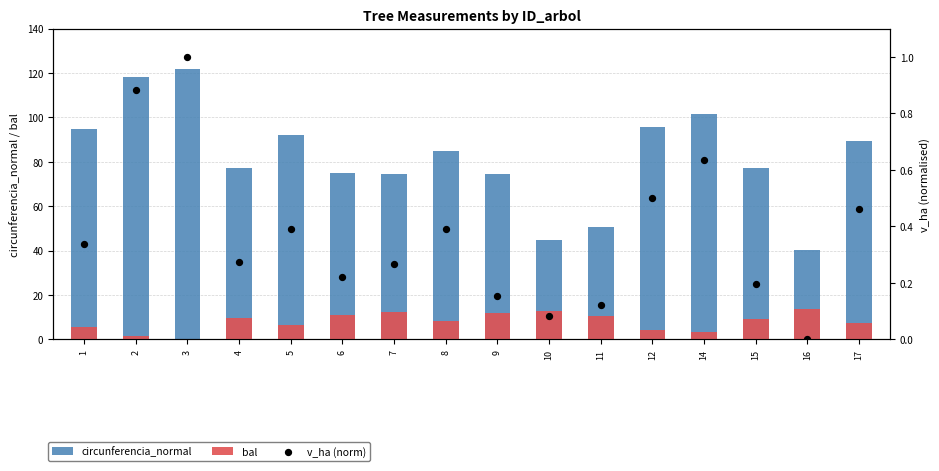

Is the value of bal at 11 greater than the value of v_ha (norm) at 7?

Yes